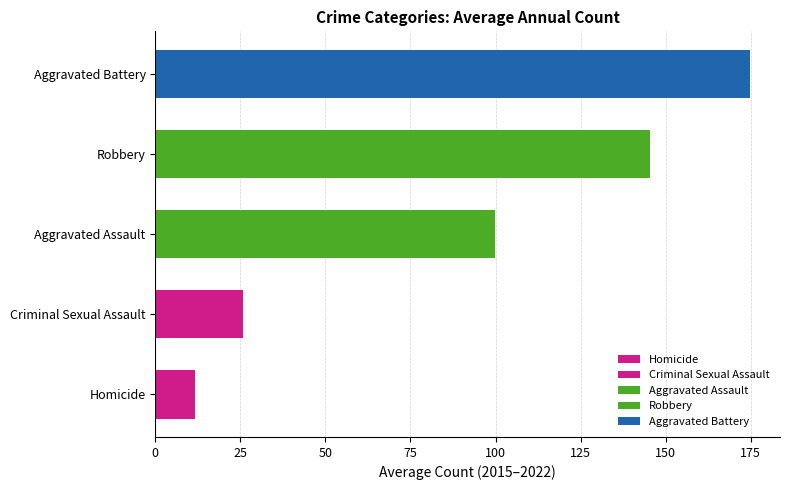

The Homicide series shows 16 at 2016. True or false?

False